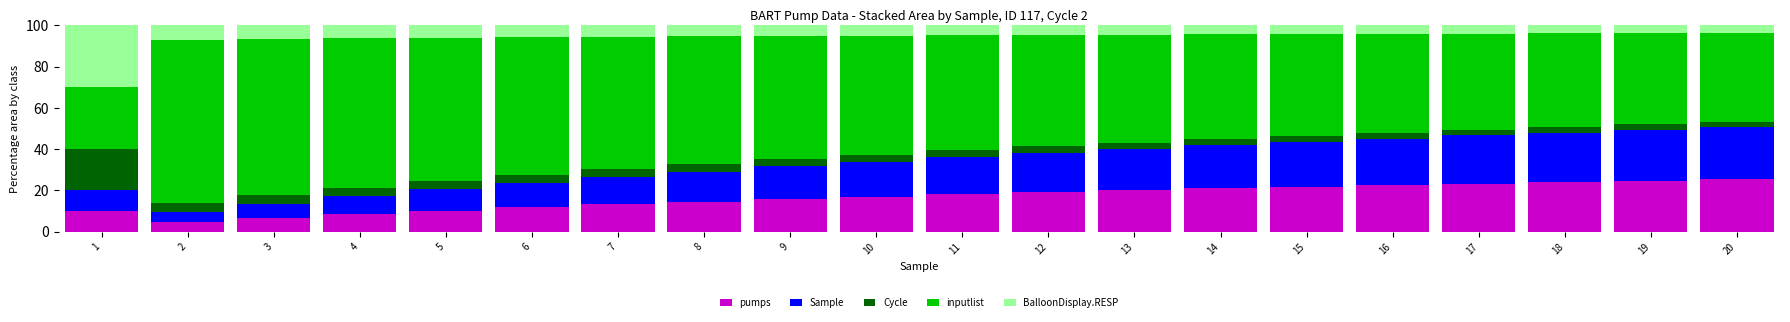

The pumps series shows 22.5 at 16. True or false?

True